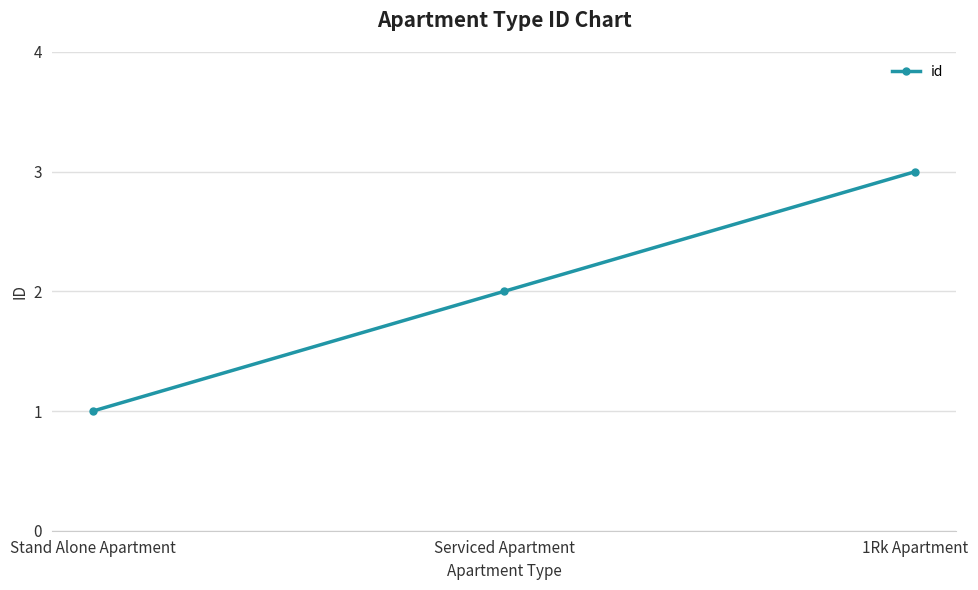

How many series are shown in this chart?

1